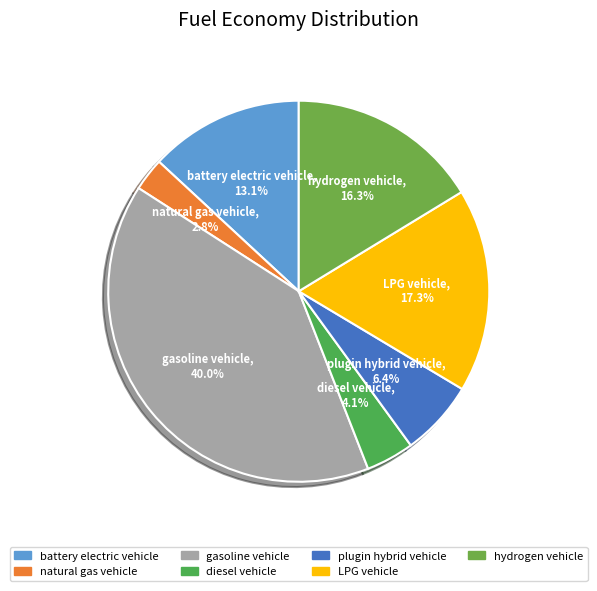

To the nearest percent, what portion does natural gas vehicle represent?

3%